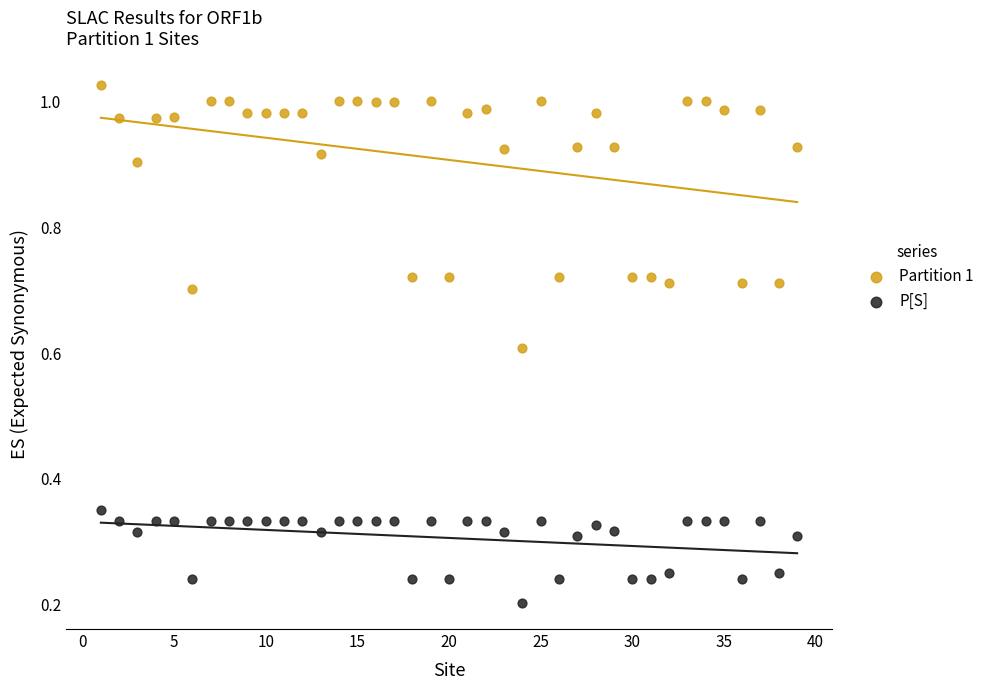

What is the X range (max minus min) for the scatter plot?

38.0